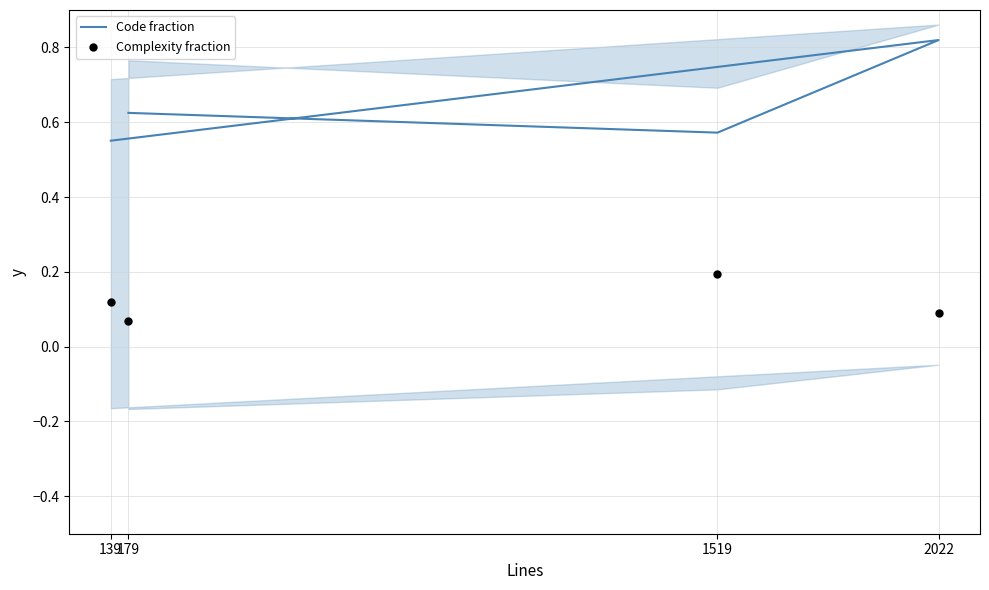

Is the value of Complexity fraction at 139 greater than the value of Code fraction at 139?

No